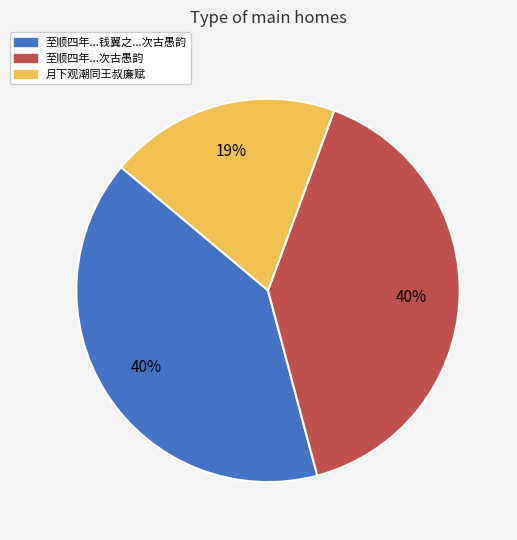

Approximately how many times larger is the value at 至顺四年...次古愚韵 compared to 至顺四年...钱翼之...次古愚韵?

1.0